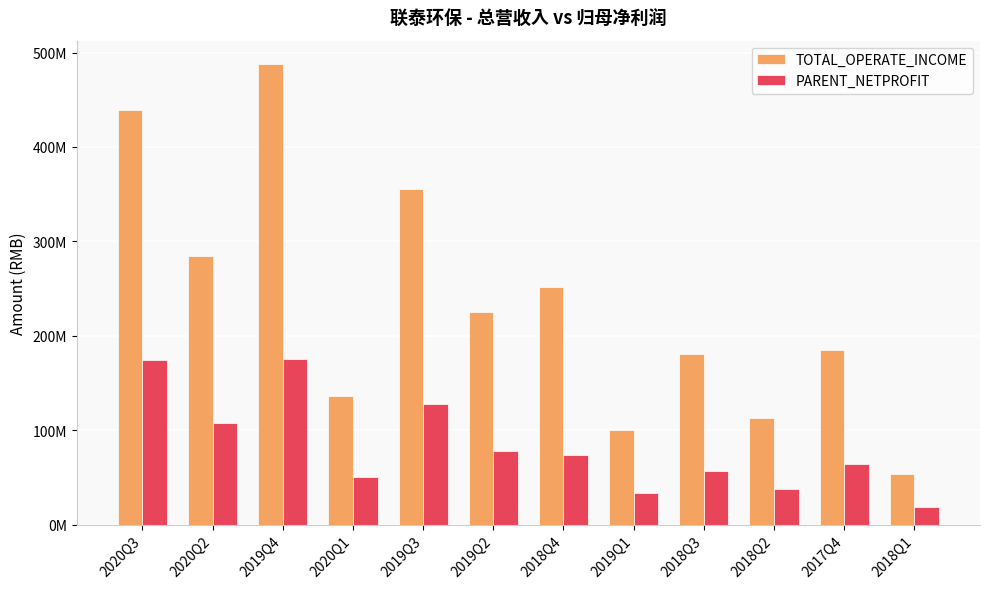

Does the chart contain any negative values?

No